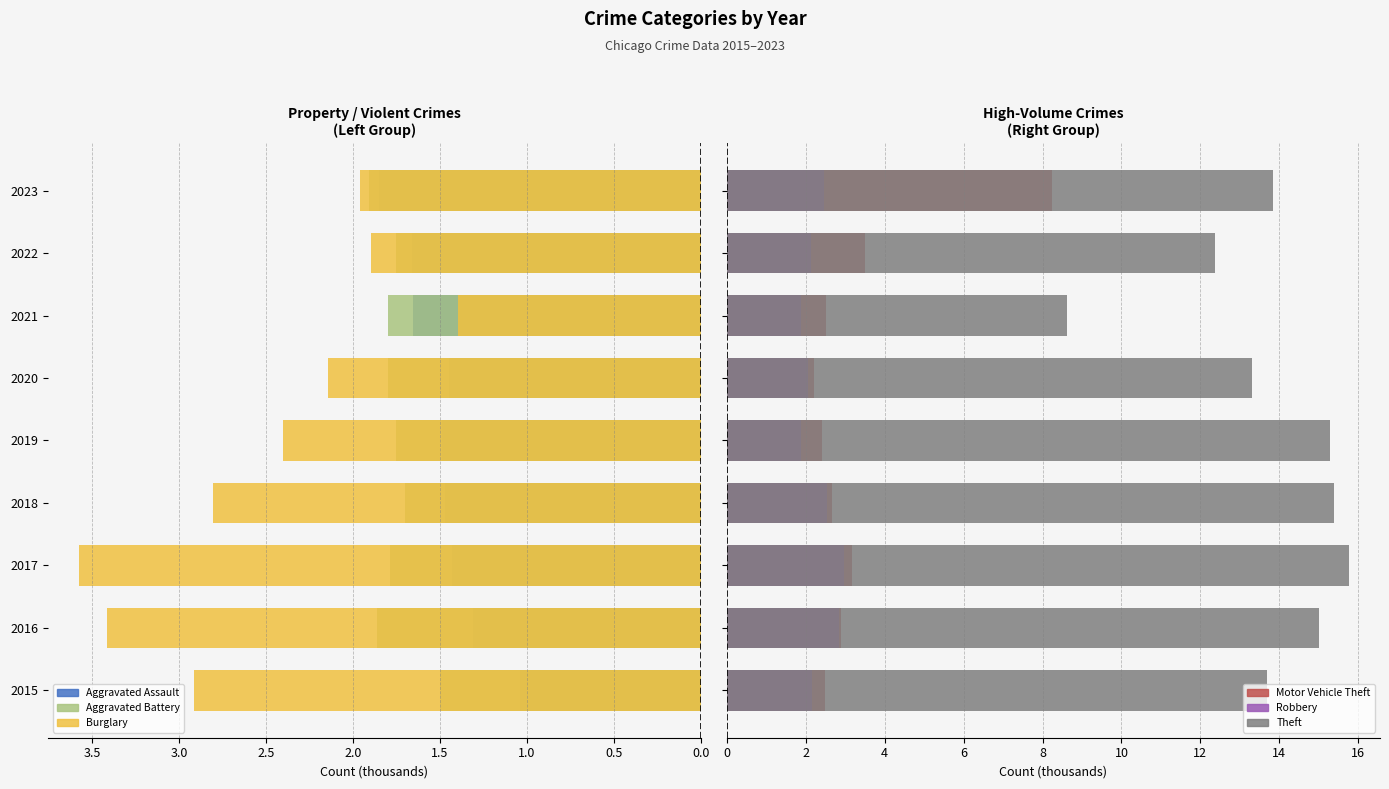

At 2020, list the series in order from smallest to largest.

Aggravated Assault, Aggravated Battery, Robbery, Burglary, Motor Vehicle Theft, Theft